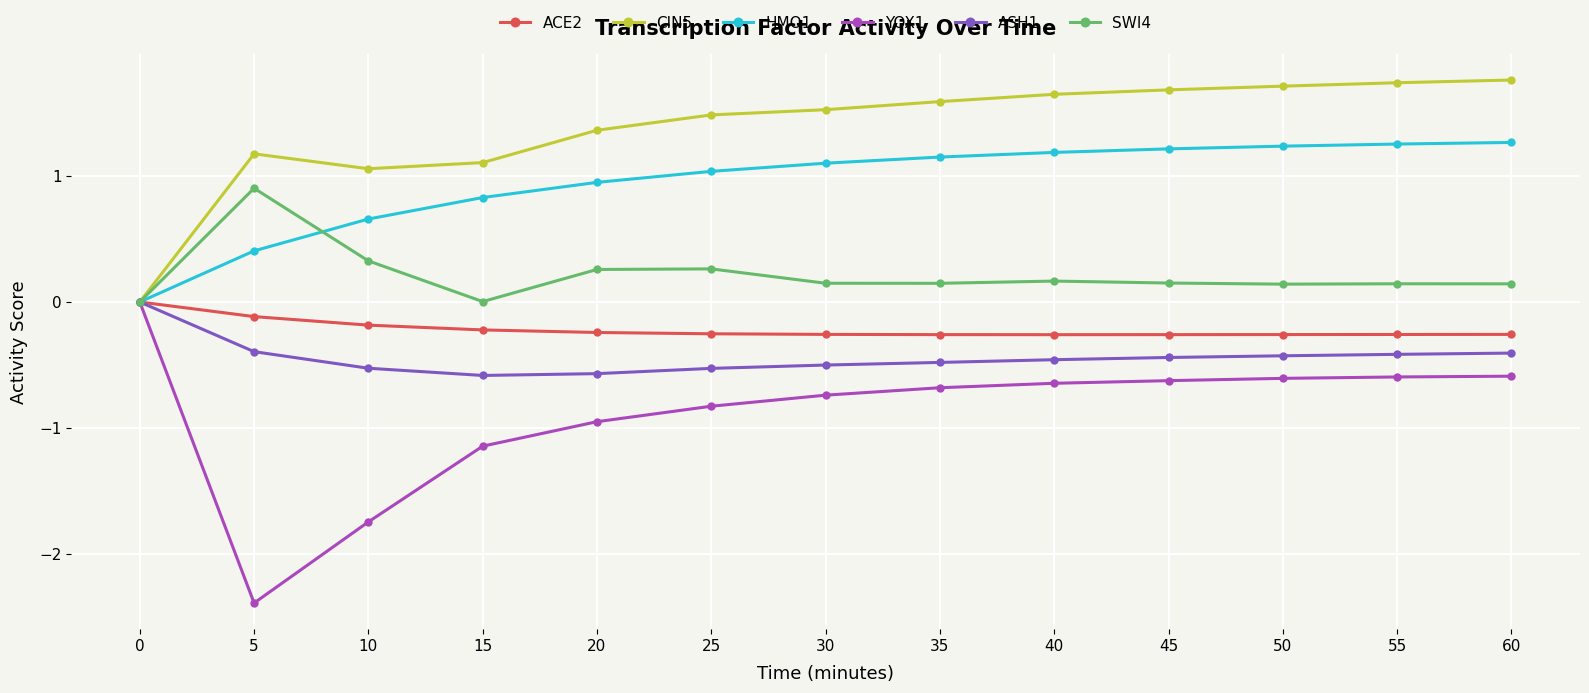

What is the total value across all series at 50?

1.8